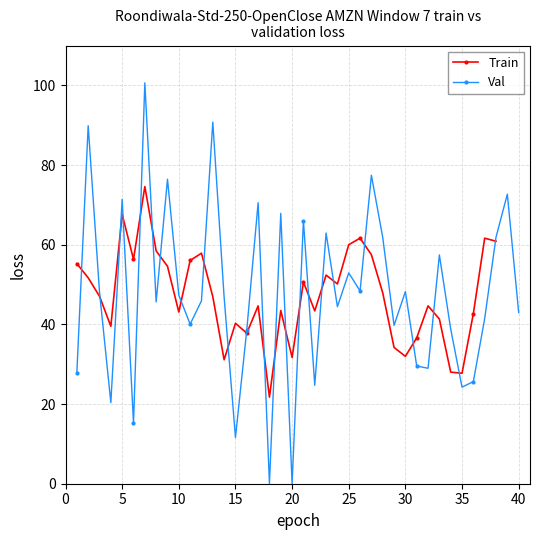

What is the maximum value for Val?

100.6